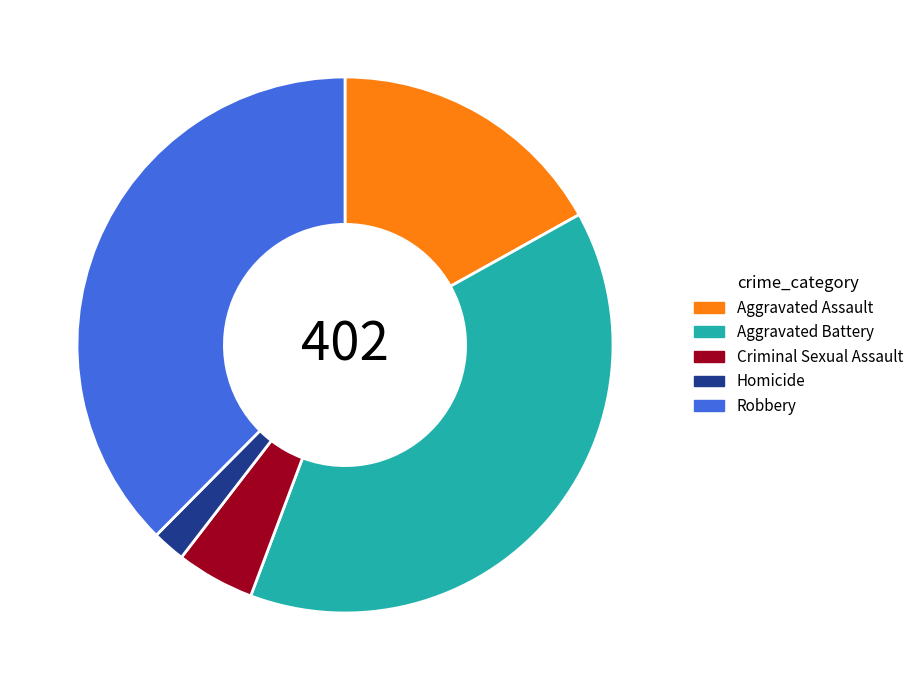

What is the smallest slice in the pie chart?

Homicide